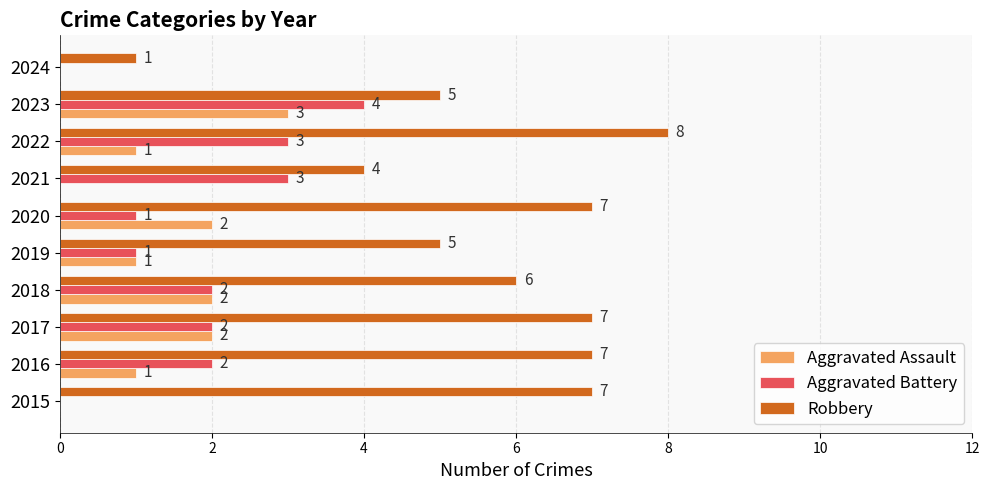

At which category does the chart reach its peak across all series?

2022